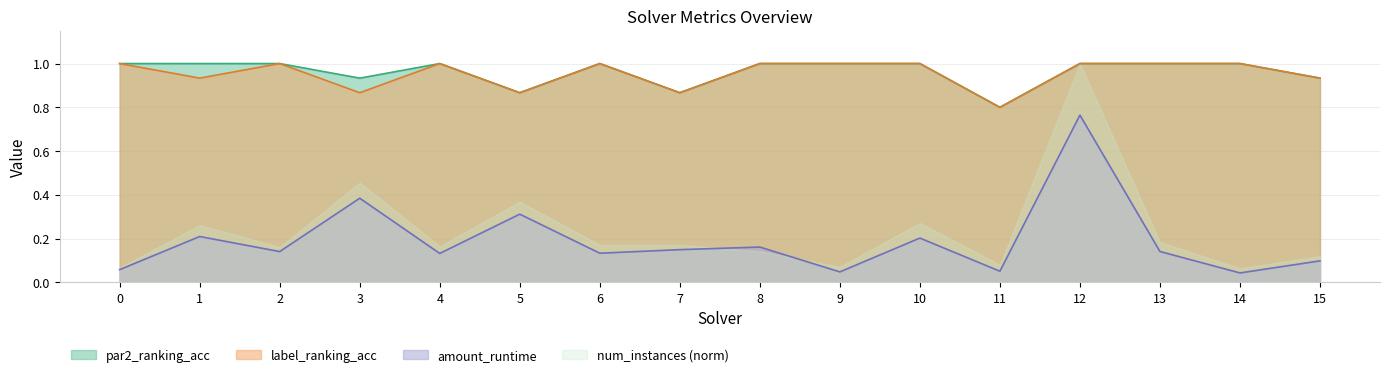

Which label corresponds to the smallest value in the chart?

14